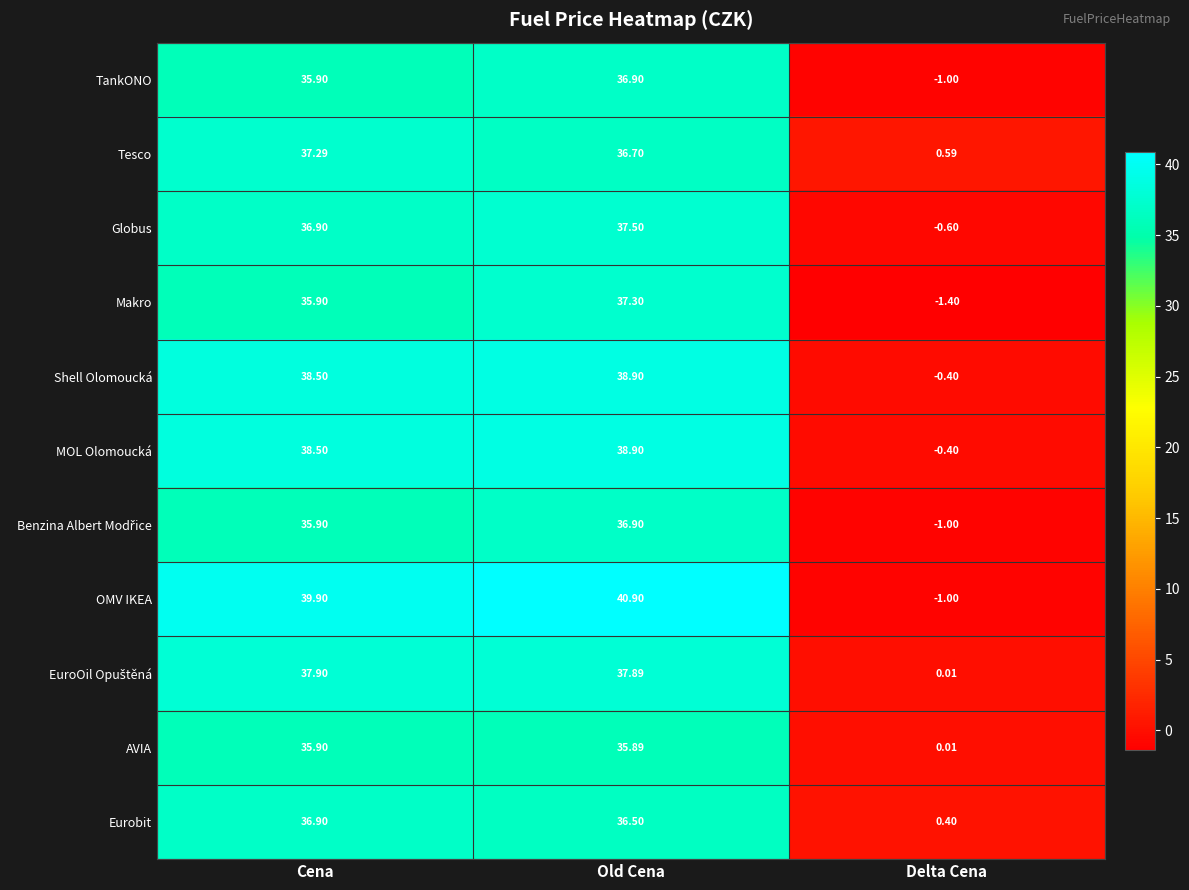

List the labels in order of OMV IKEA value, largest first.

Old Cena, Cena, Delta Cena